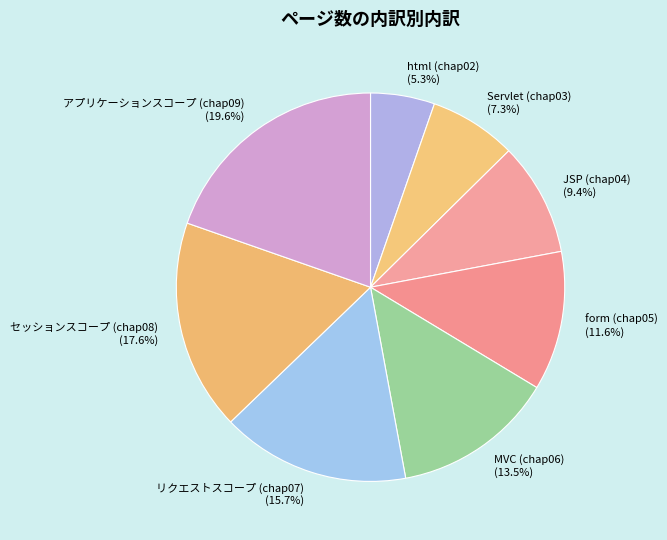

To the nearest percent, what is the average slice percentage?

12%